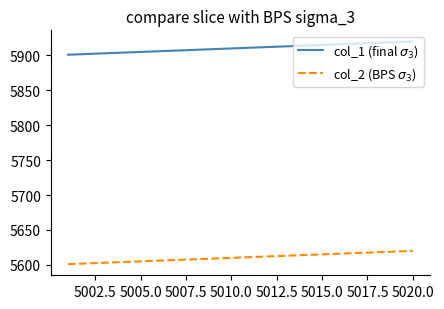

What is the minimum value shown in the chart?

5601